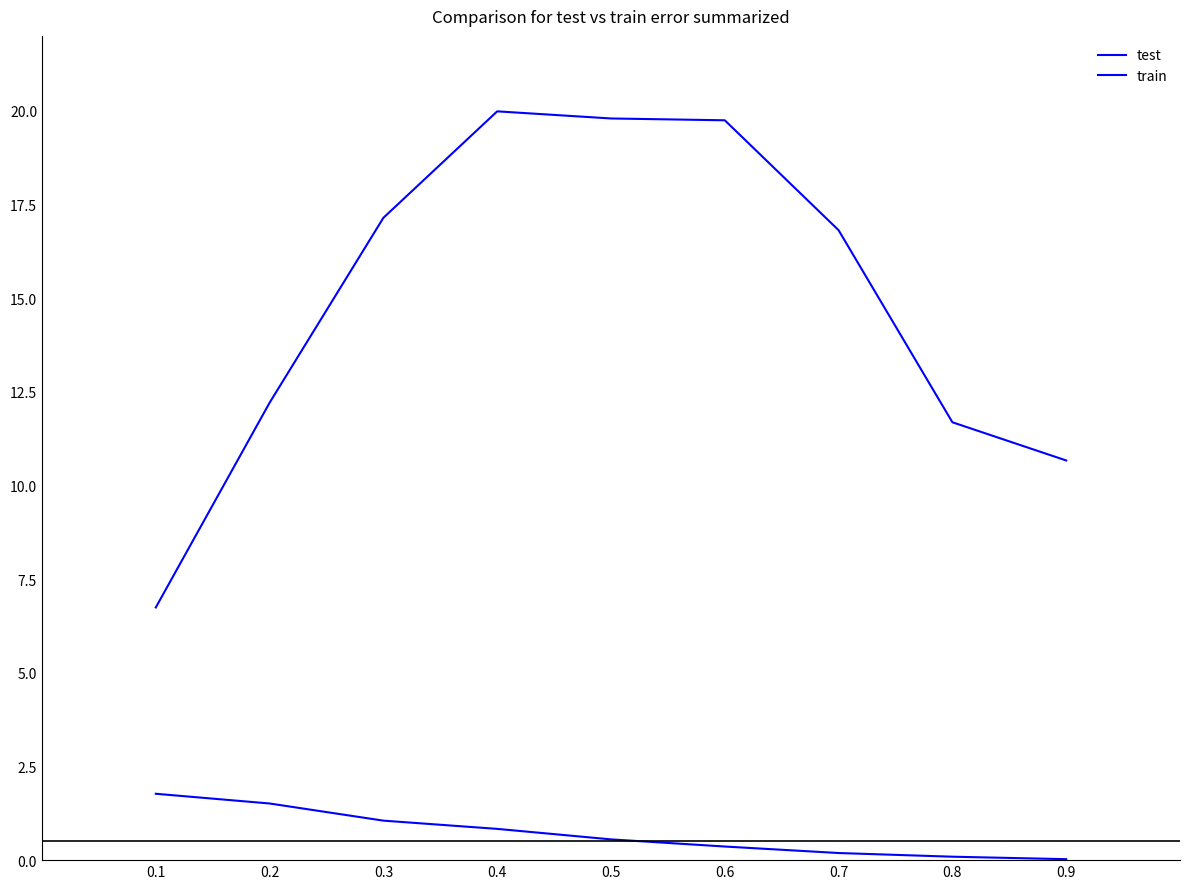

Does the chart display data point markers on the line(s)?

No